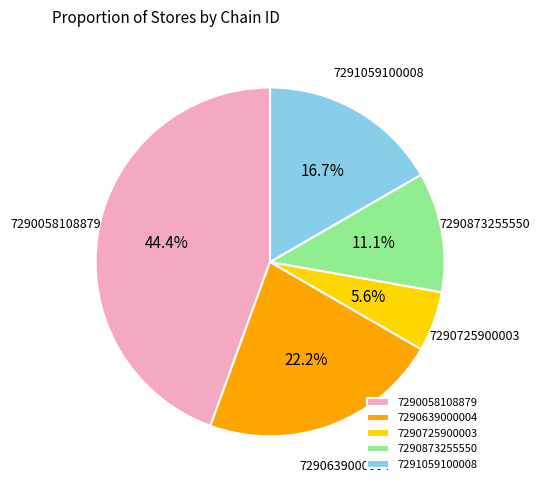

What percentage is NOT represented by 7290725900003?

94.4%